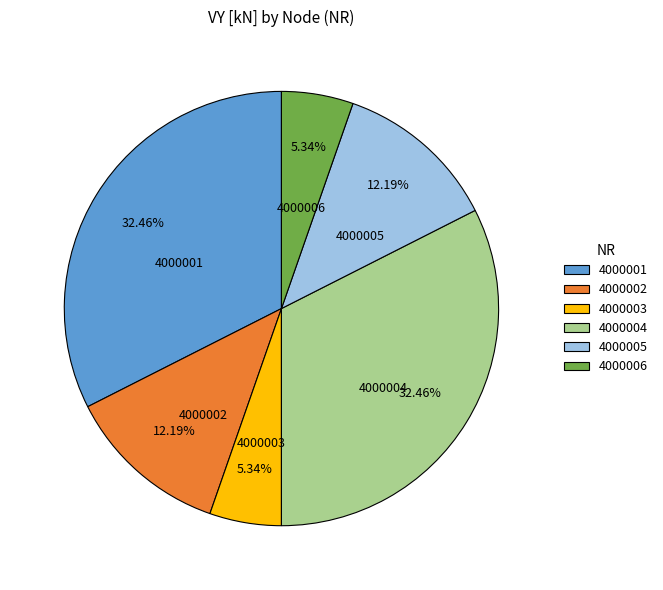

How many segments does this pie chart have?

6